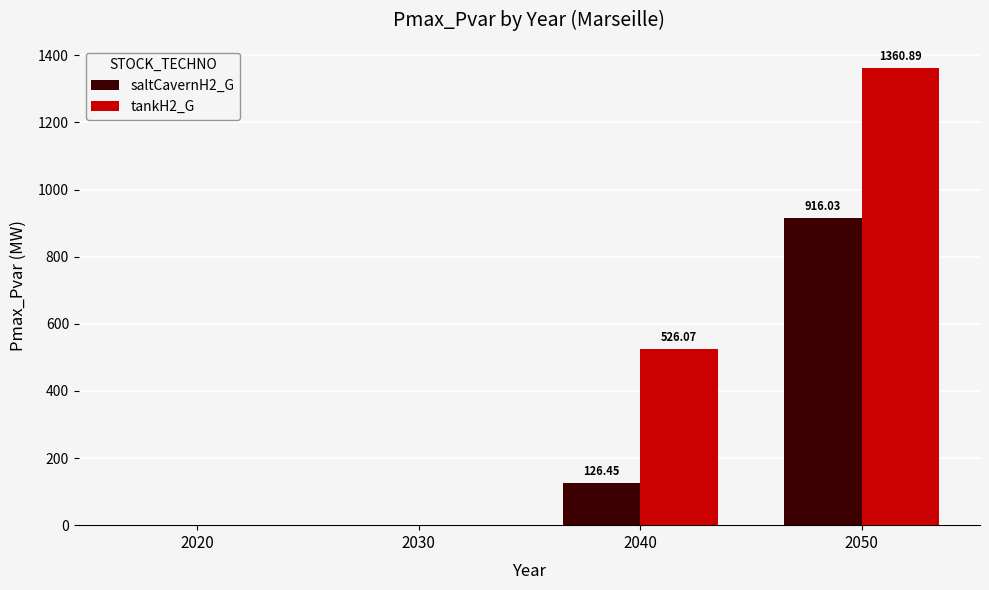

Between 2020 and 2050, which series saw the biggest shift?

tankH2_G